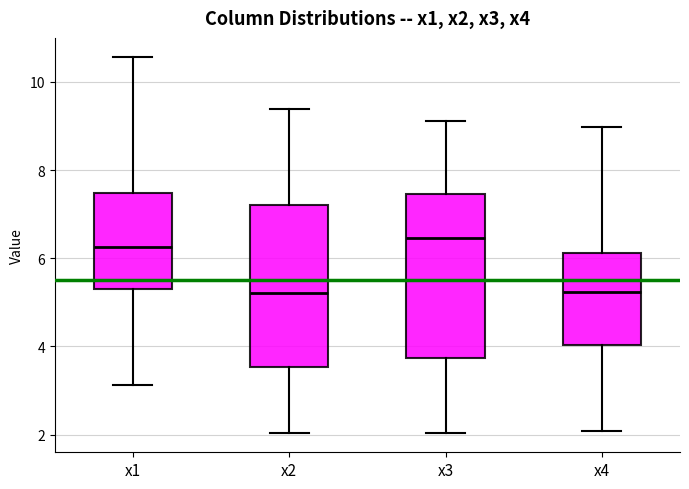

Where does the upper whisker of the box for x4 end on the y-axis? The values are not printed on the chart, so give them approximately, as read against the axis.

9.0